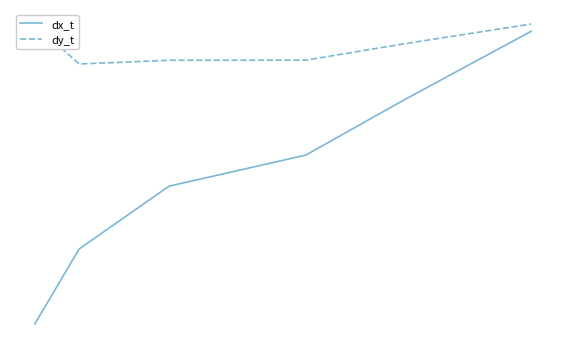

True or false: dx_t and dy_t intersect in this chart.

False